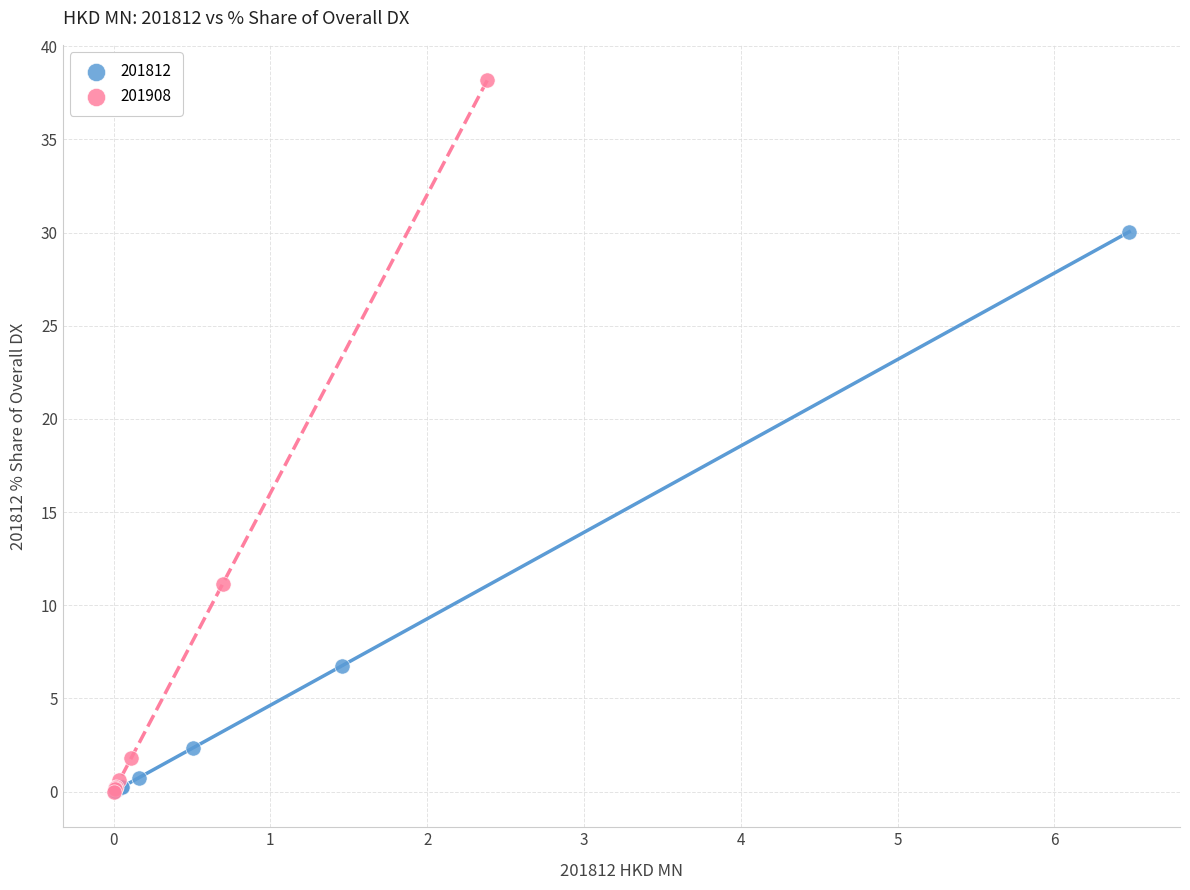

Which series has the widest spread of Y values?

201908